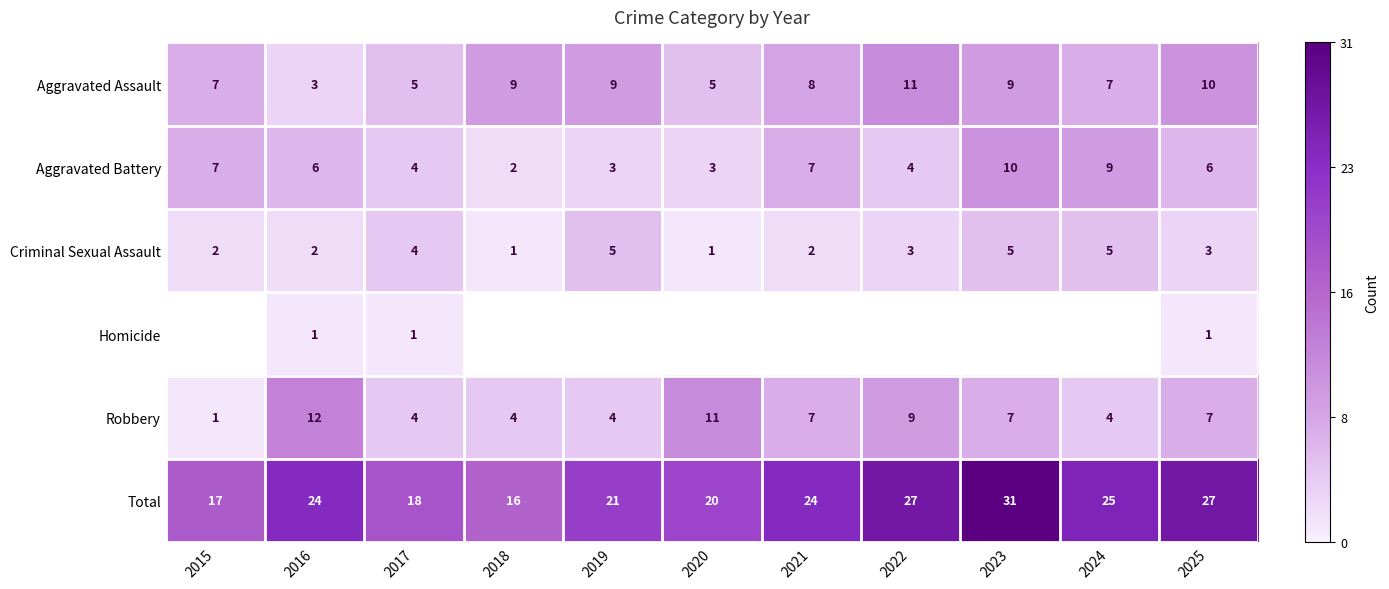

Is it true that Aggravated Battery equals 7 at 2022?

False